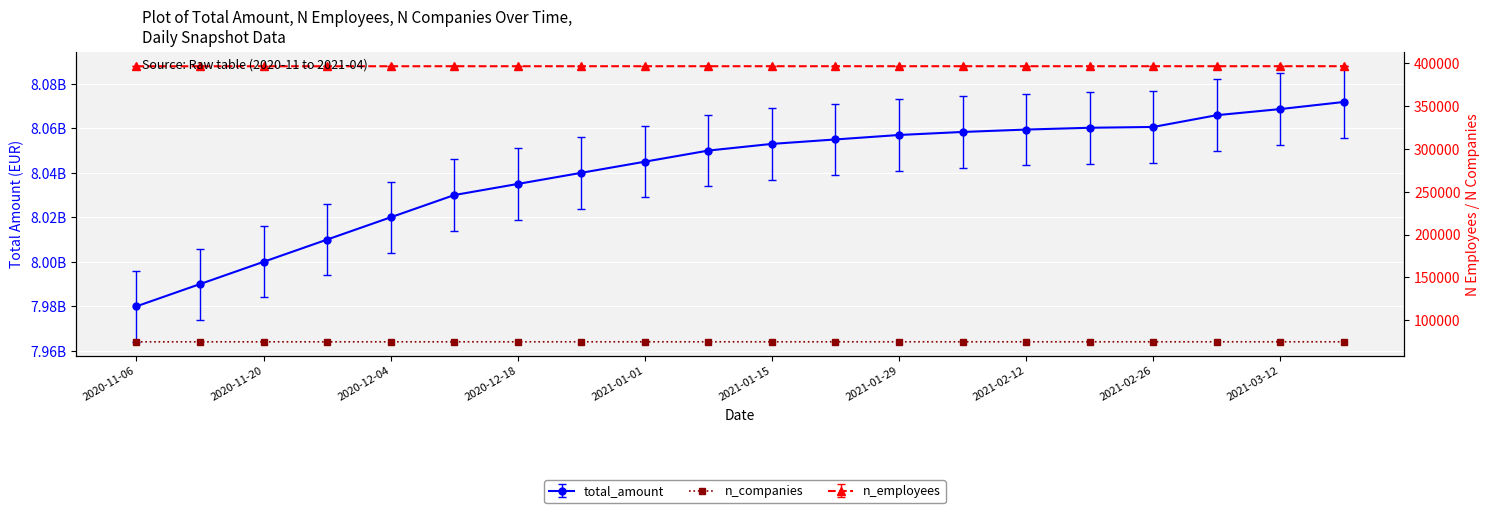

True or false: the data has more than 0 interior local peaks.

False